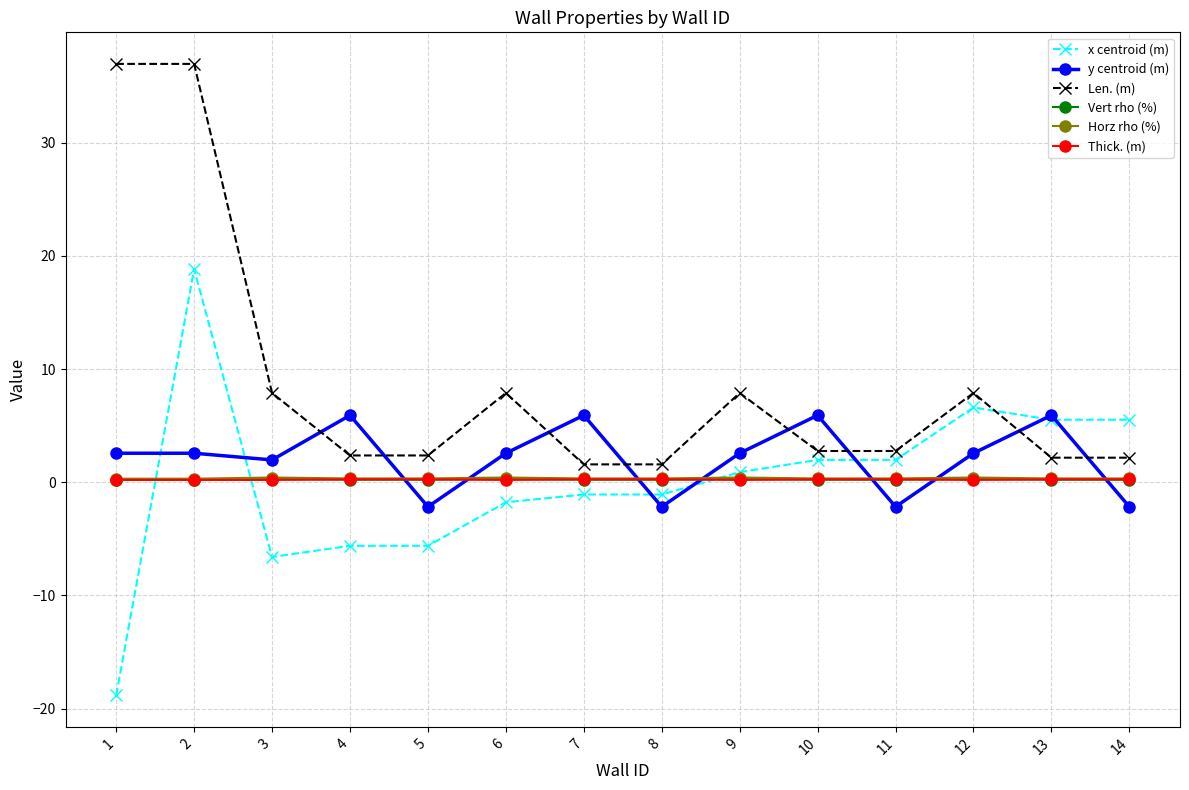

Which series has the largest range (max minus min)?

x centroid (m)